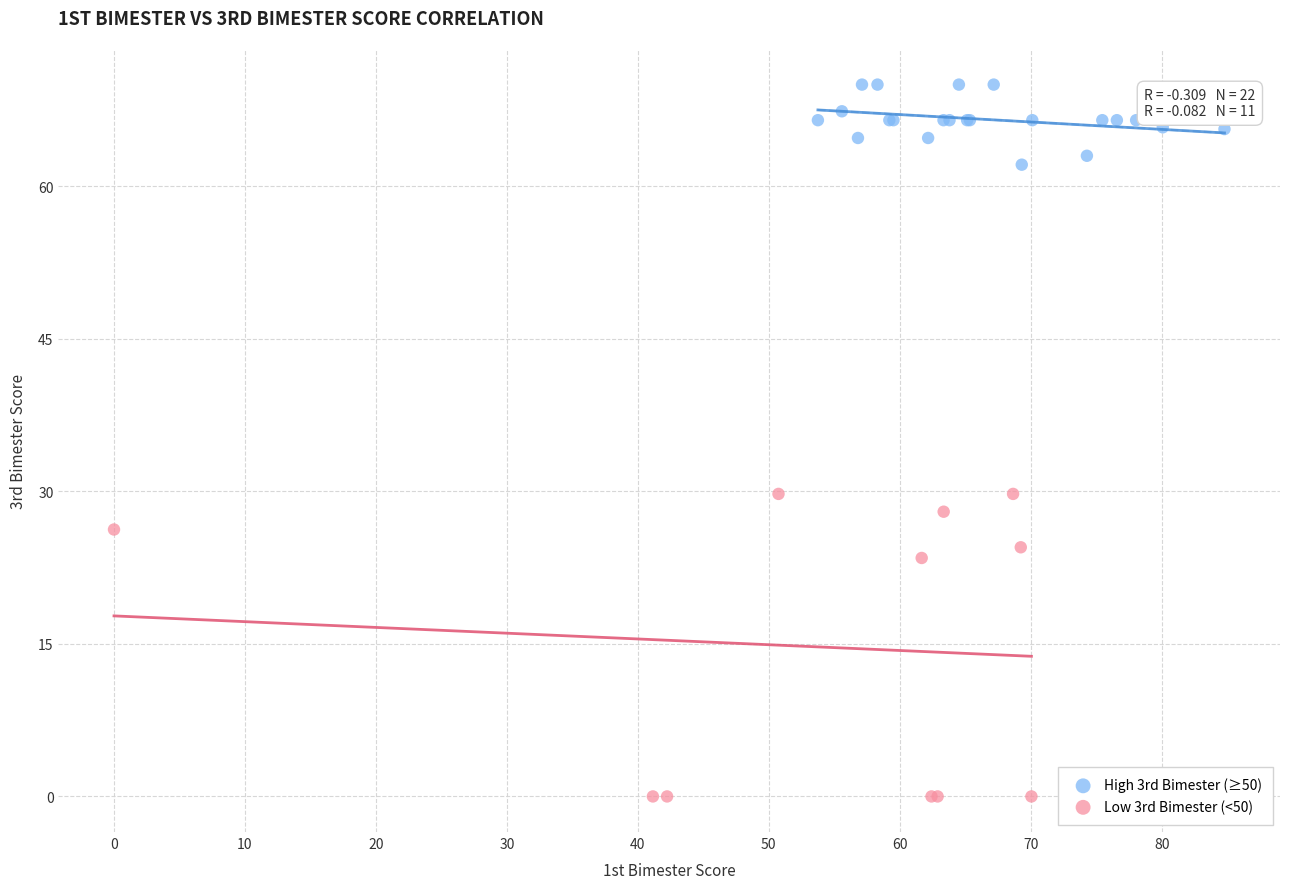

Which series reaches the minimum Y coordinate?

Low 3rd Bimester (<50)